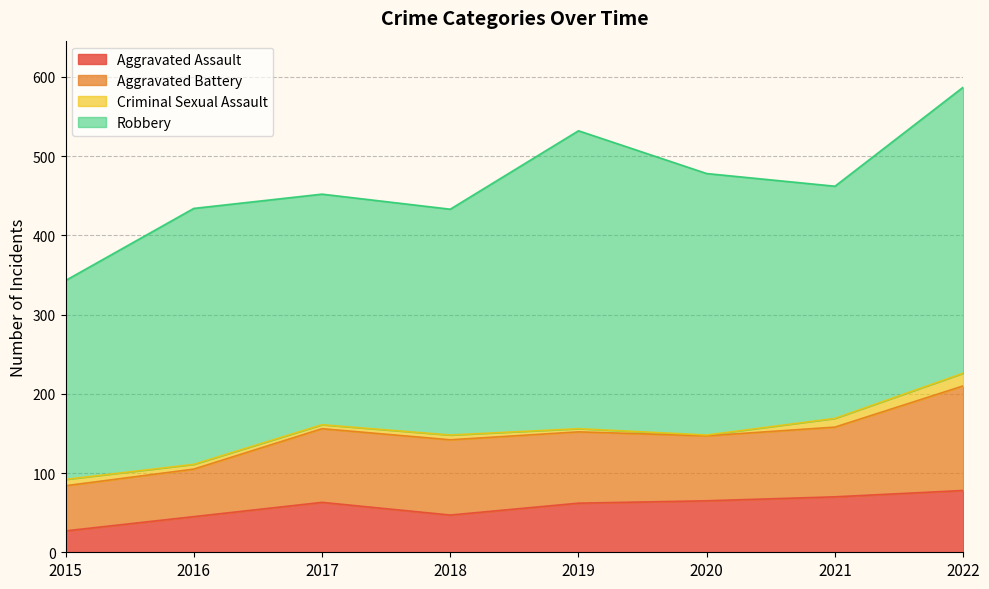

At which label does Aggravated Battery first exceed 90?

2017